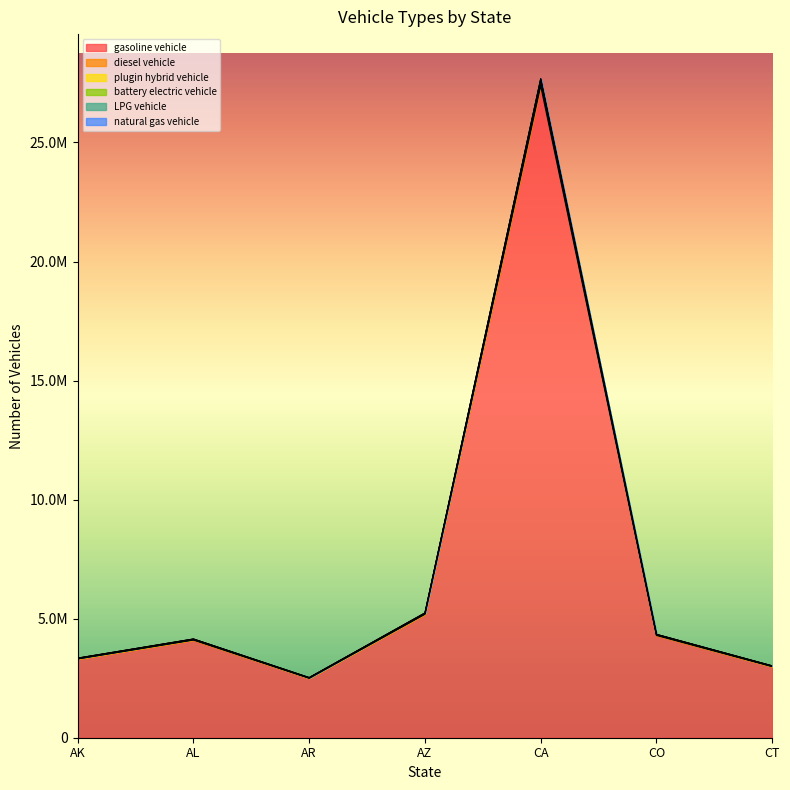

True or false: diesel vehicle and plugin hybrid vehicle cross at least once.

False